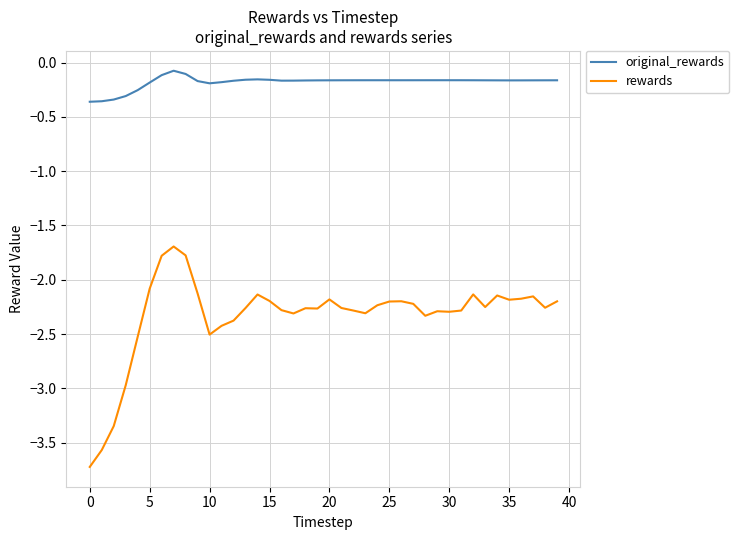

Which series has the largest total across all categories?

original_rewards